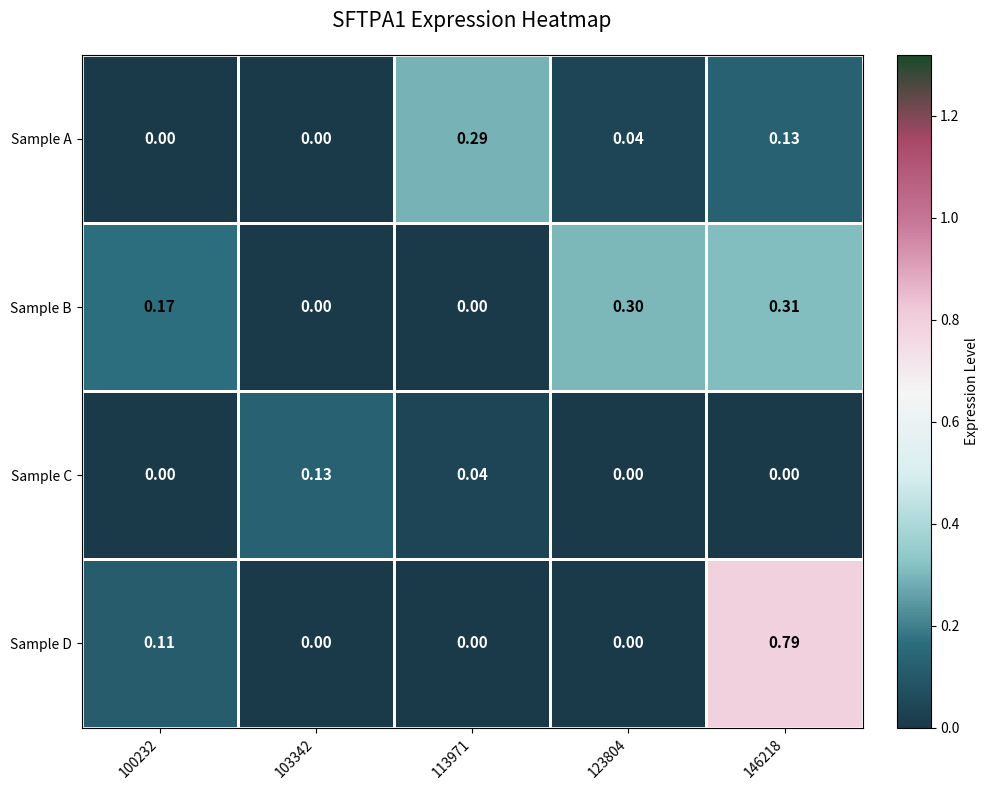

Between 123804 and 146218, which series saw the biggest shift?

Sample D